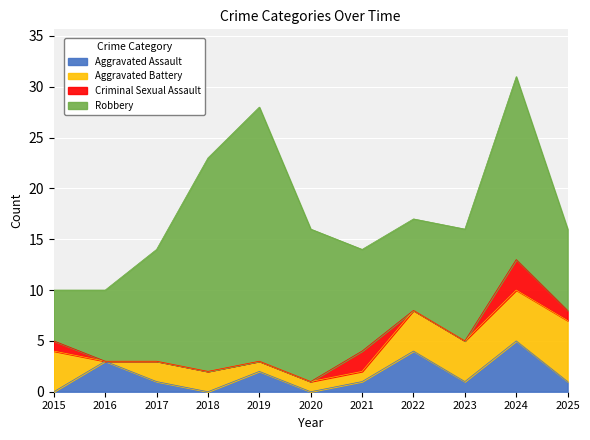

What is the total value across all series at 2023?

16